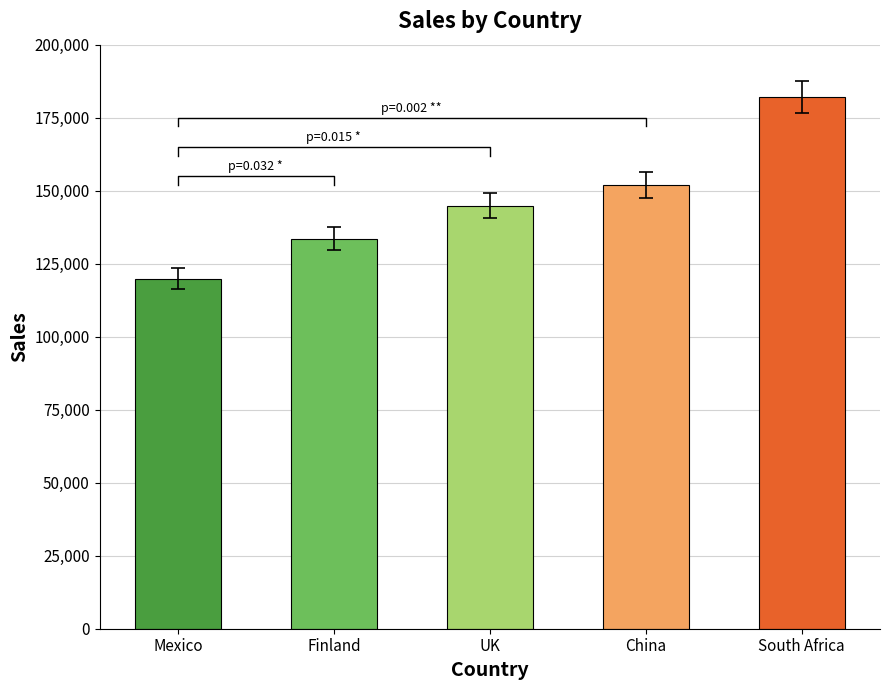

True or false: the data shows 151958 at China.

True